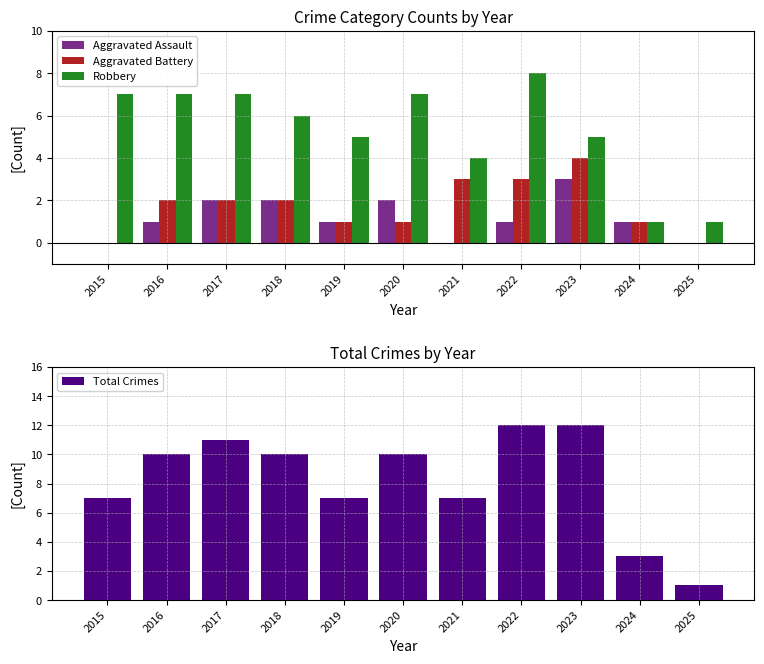

Rank the series by their maximum value, from highest to lowest.

Total Crimes, Robbery, Aggravated Battery, Aggravated Assault